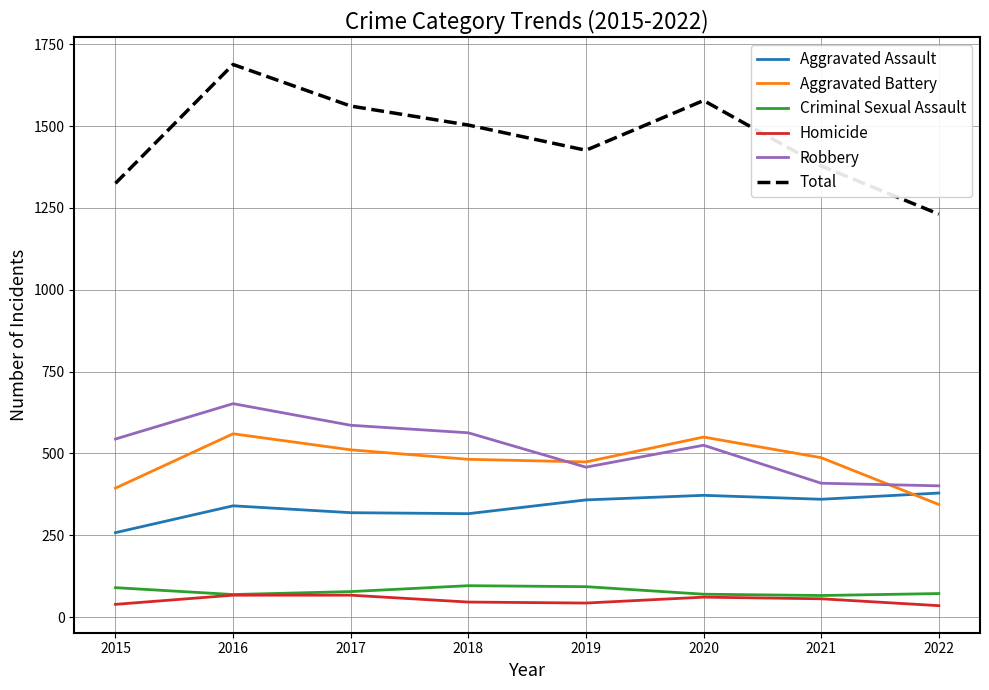

How many lines are shown in the chart?

6